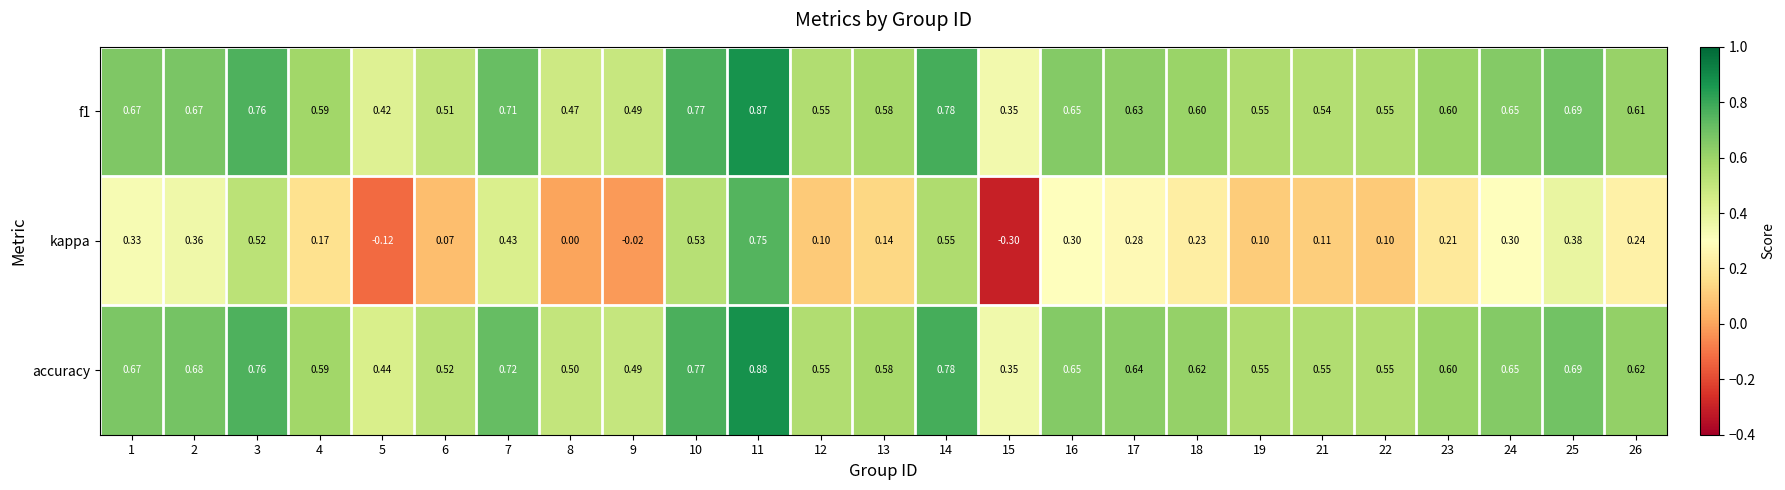

Is the value of accuracy at 25 greater than the value of kappa at 25?

Yes